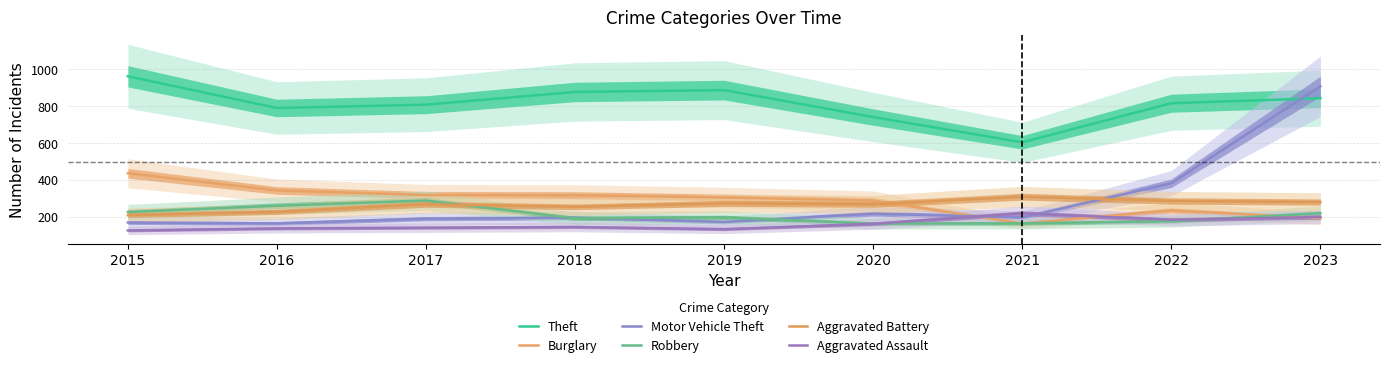

What is the value of the Robbery point at the 2nd from the left?

261